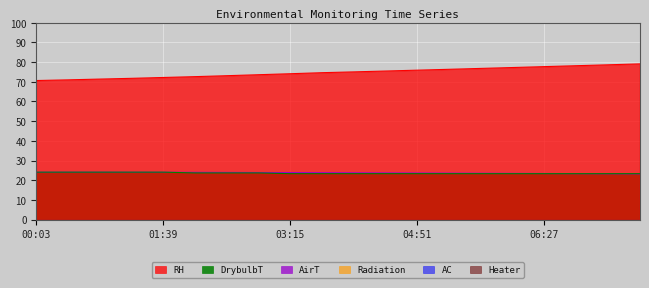

At which label does RH reach its minimum?

00:03